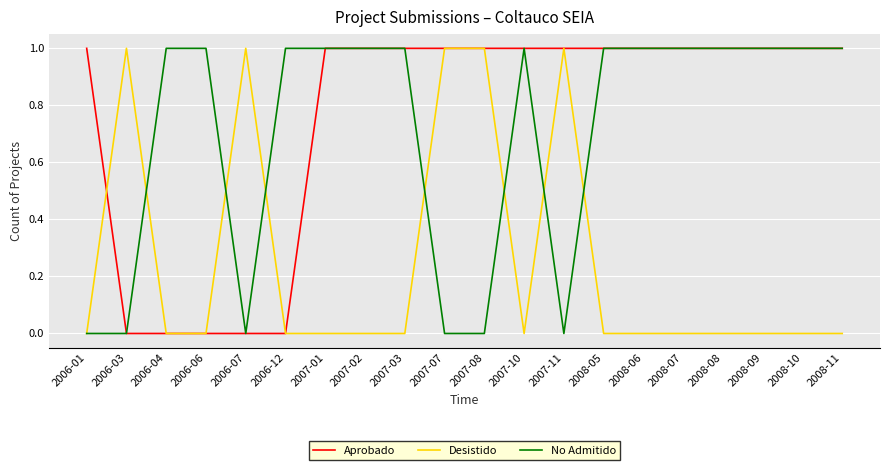

True or false: Desistido has a value of 0 at 2008-08.

True